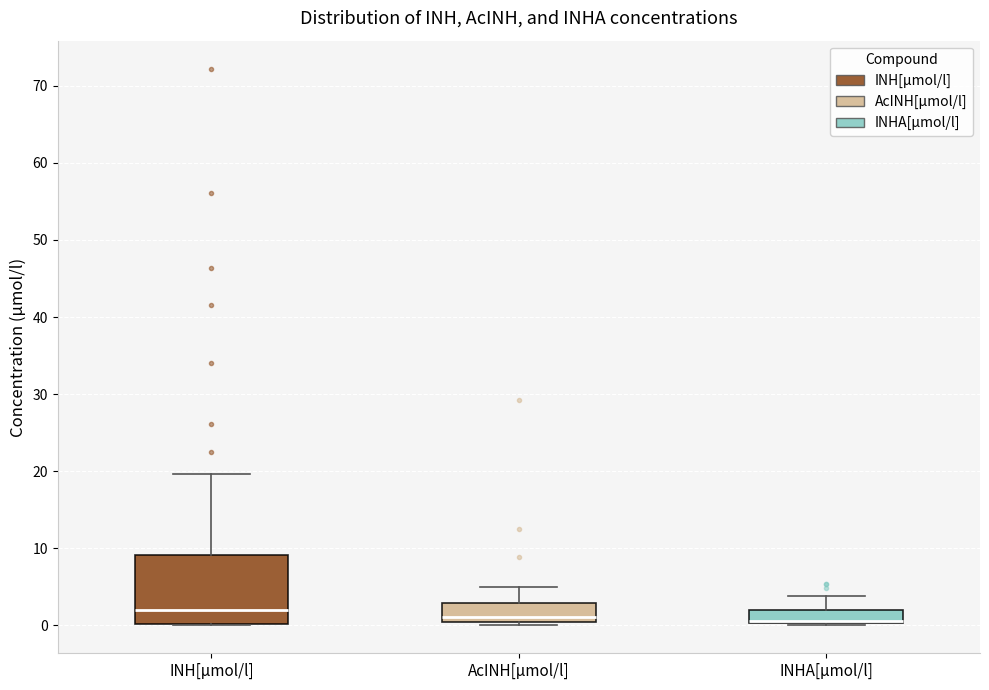

Which box is the tallest, from its lower edge to its upper edge?

INH[µmol/l]